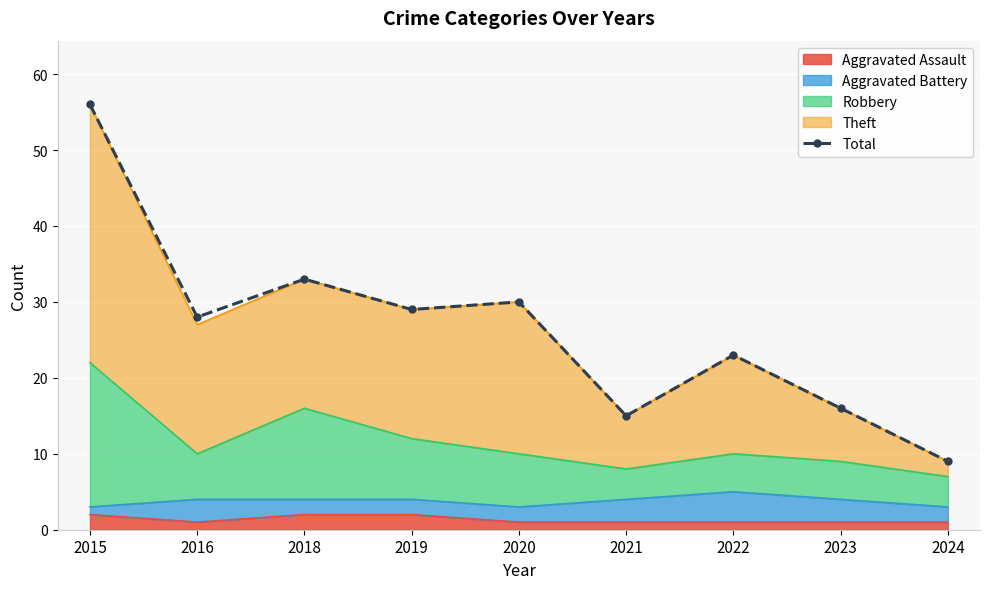

How many values exceed 28?

4